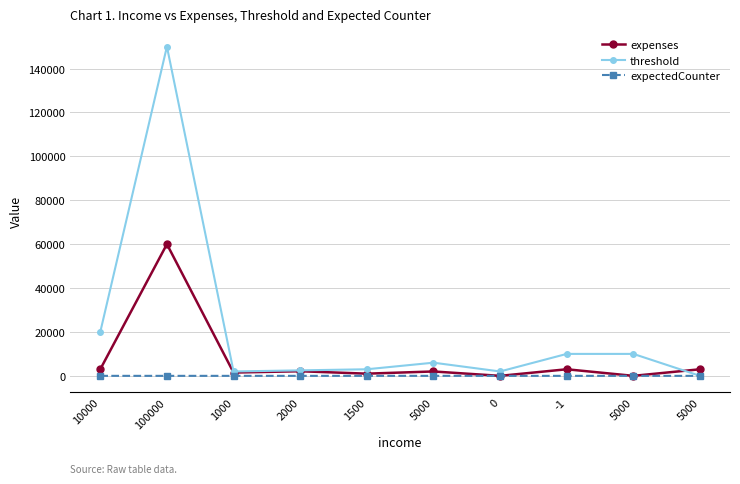

What are all the series names shown in the legend?

expenses, threshold, expectedCounter